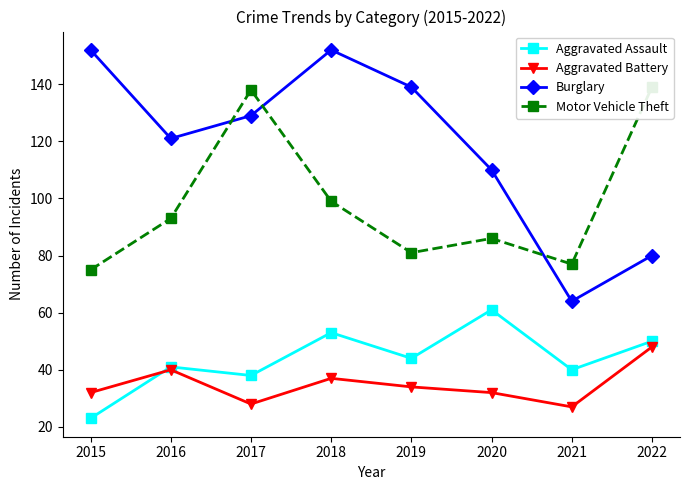

How many series are shown in this chart?

4